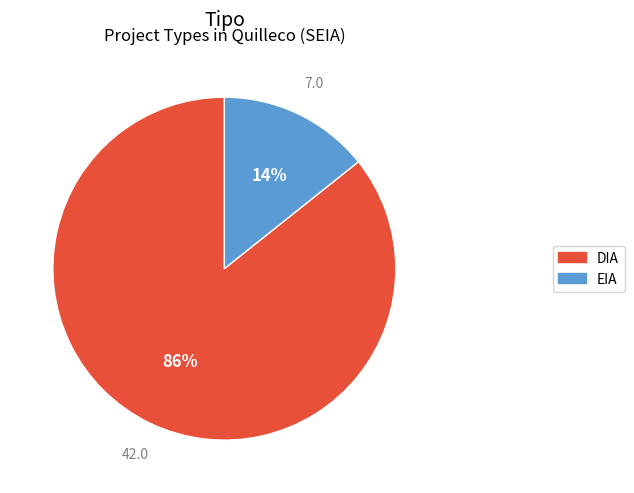

How many segments does this pie chart have?

2